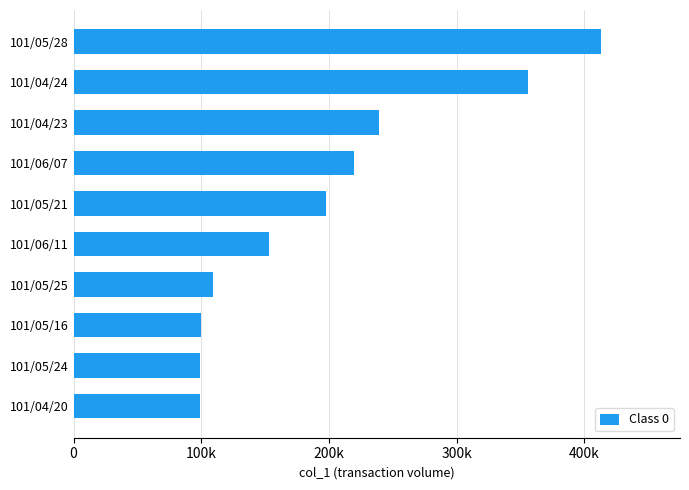

Are the bars horizontal?

Yes